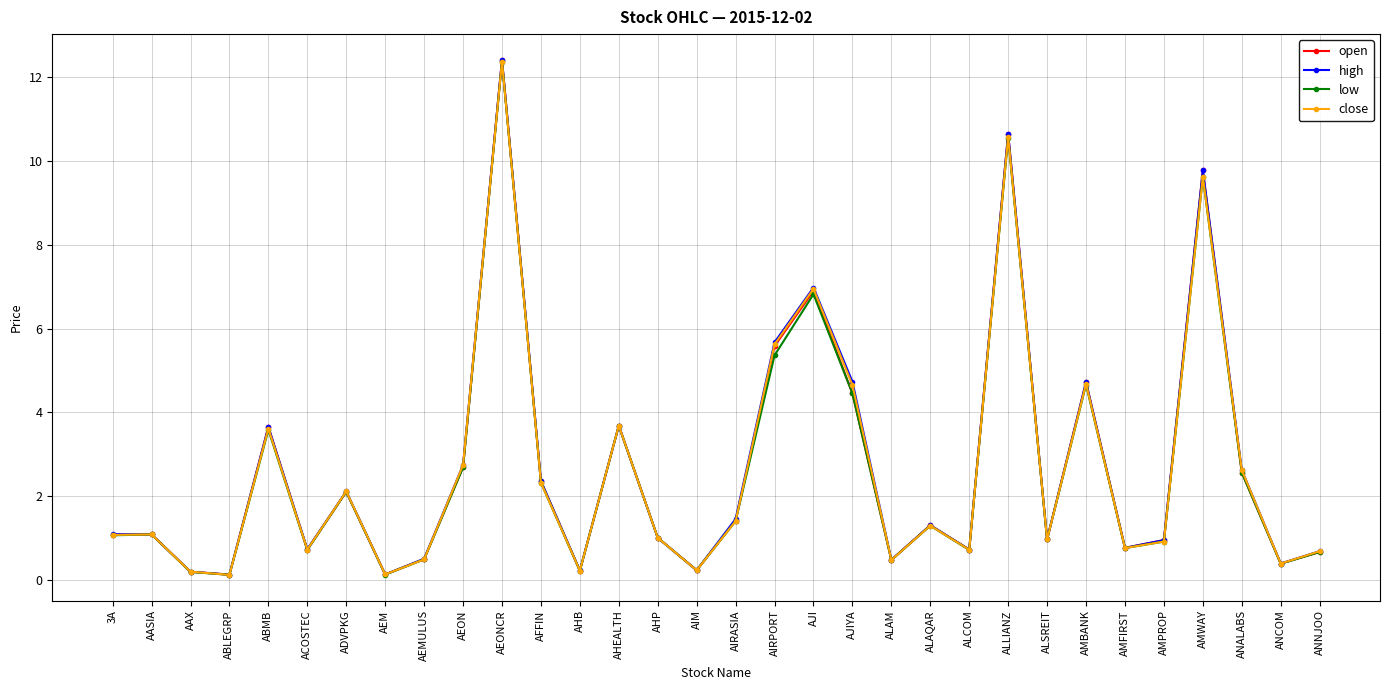

How many interior local valleys does the low series have?

10